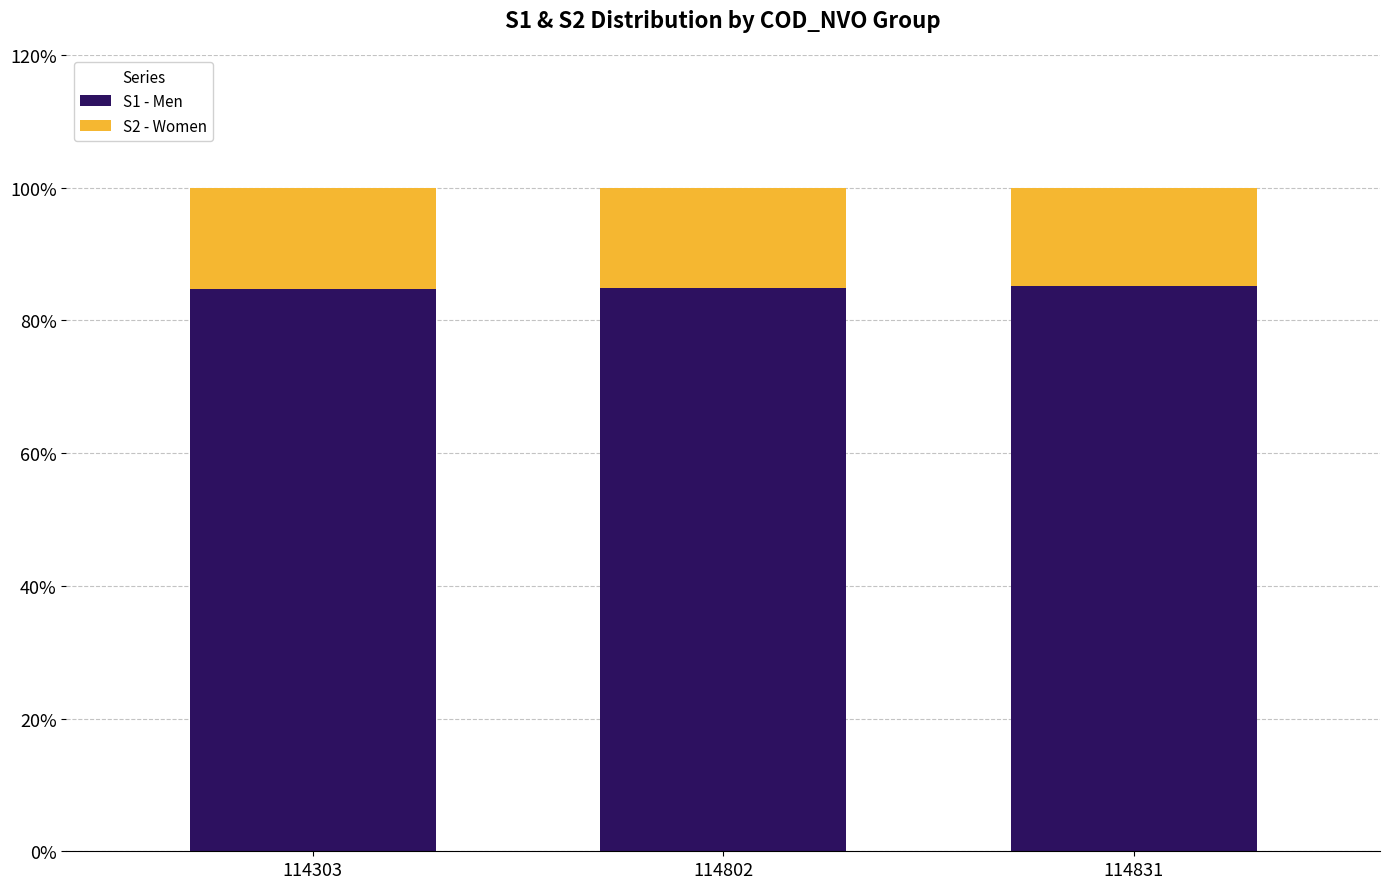

True or false: S1 - Men has a value of 58.4 at 114802.

False